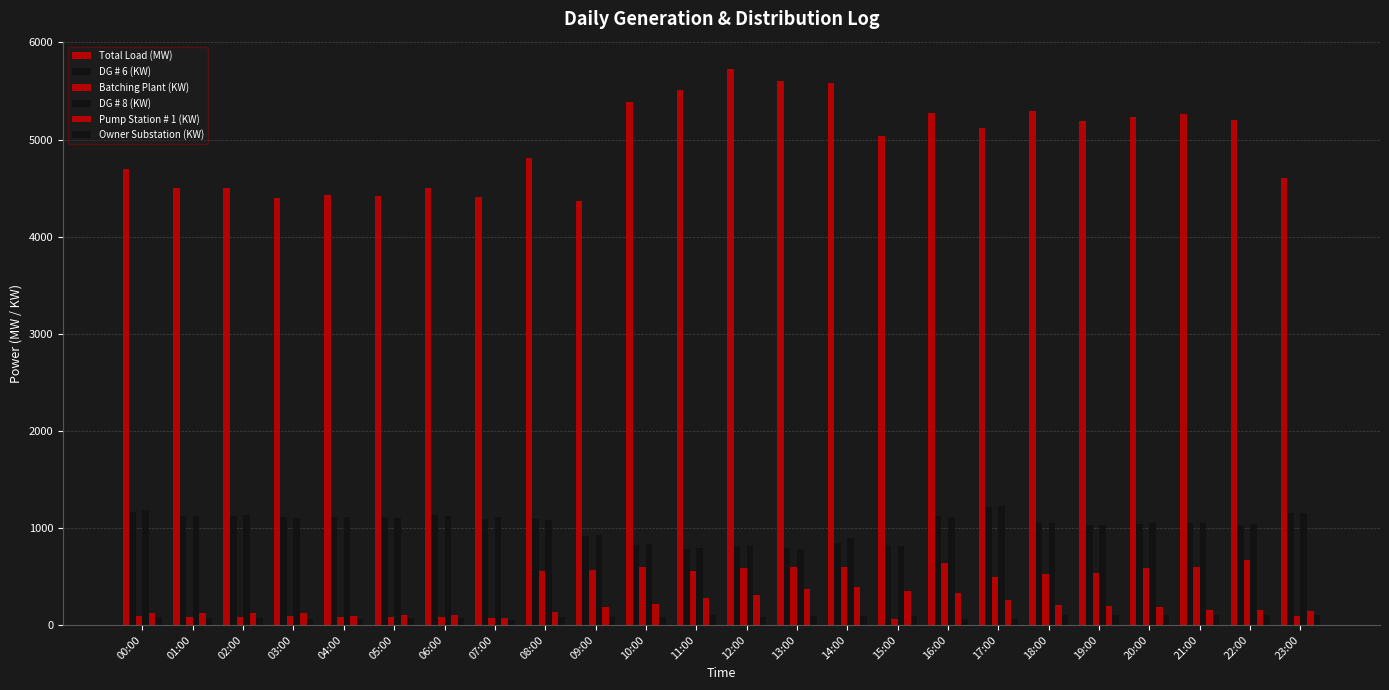

Which category has the highest value in the Pump Station # 1 (KW) series?

14:00